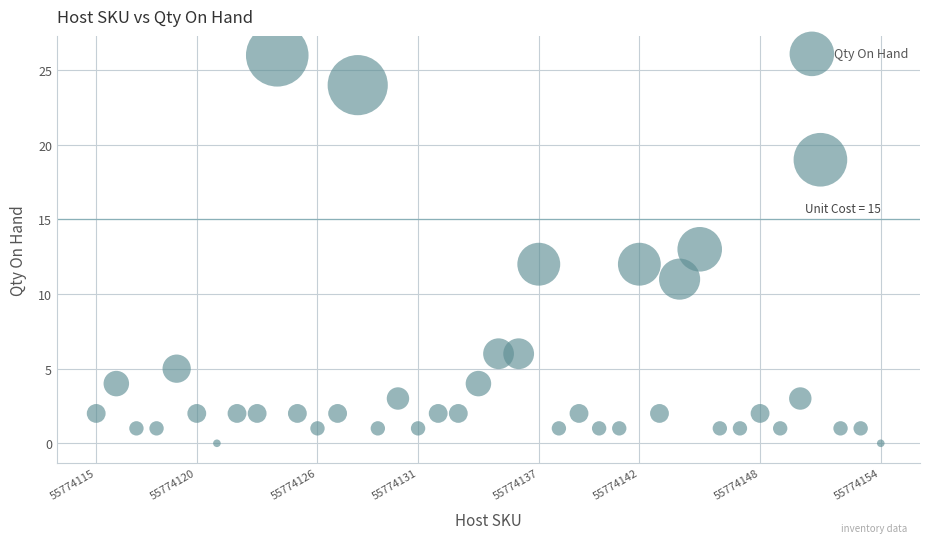

What is the range of Y values (max minus min)?

26